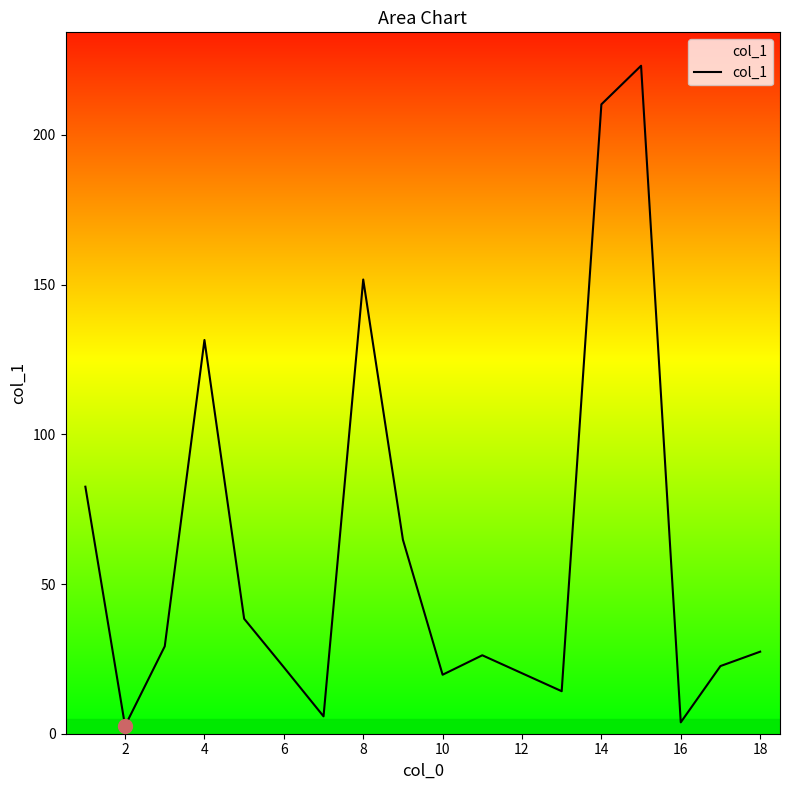

What is the difference between the maximum and minimum values?

220.5